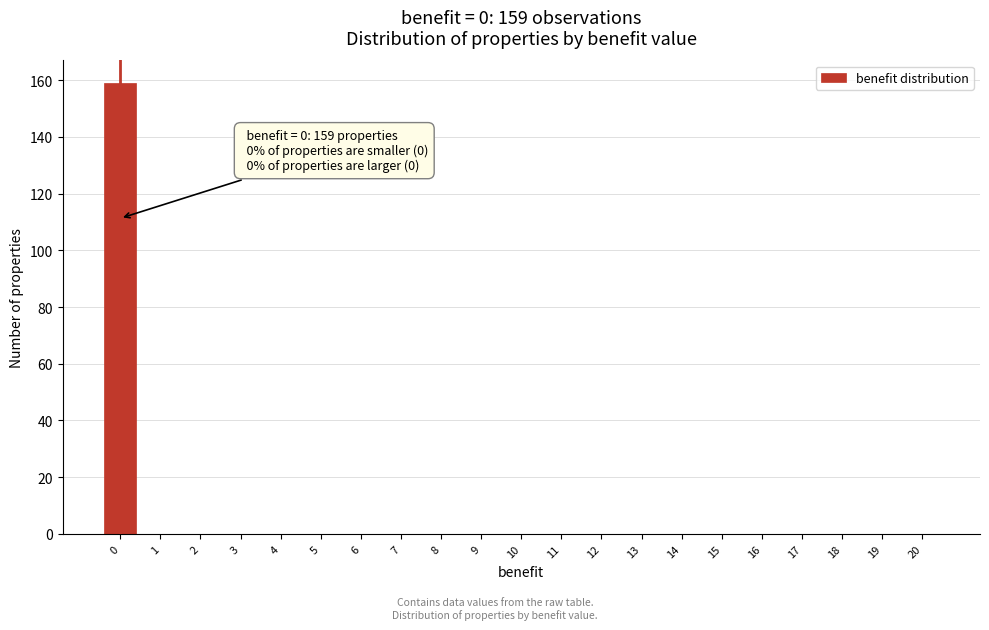

Reading right to left, list all the values displayed in this chart.

20=0	19=0	18=0	17=0	16=0	15=0	14=0	13=0	12=0	11=0	10=0	9=0	8=0	7=0	6=0	5=0	4=0	3=0	2=0	1=0	0=159